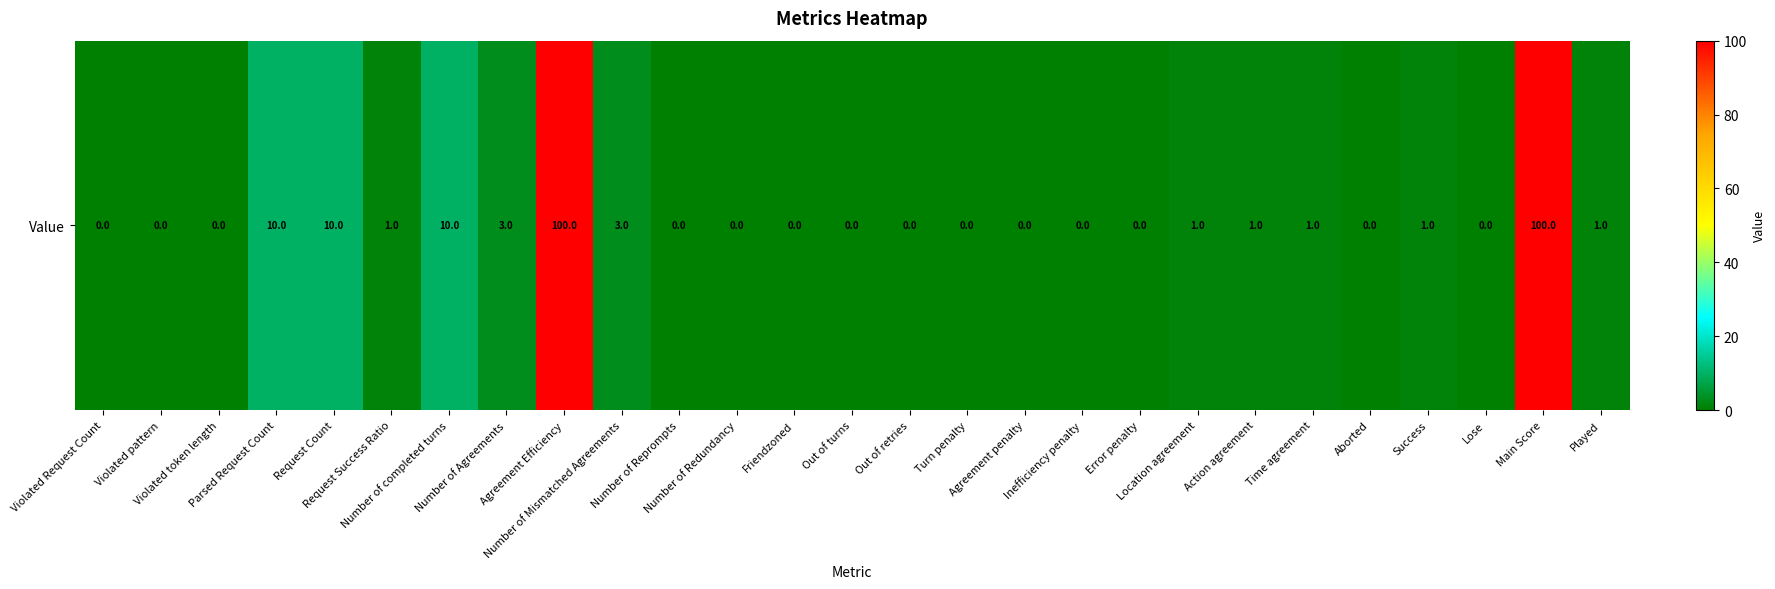

True or false: the data shows 50 at Turn penalty.

False